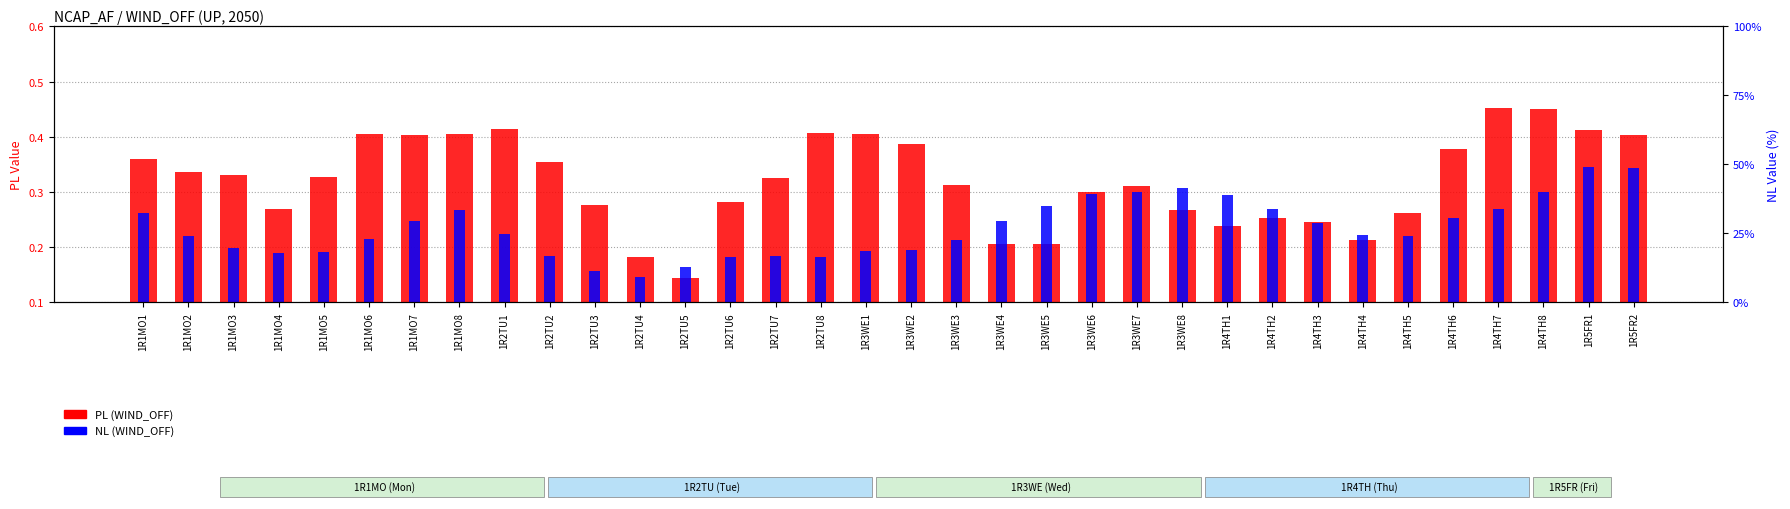

Rank the series by their maximum value, from highest to lowest.

PL (WIND_OFF), NL (WIND_OFF)